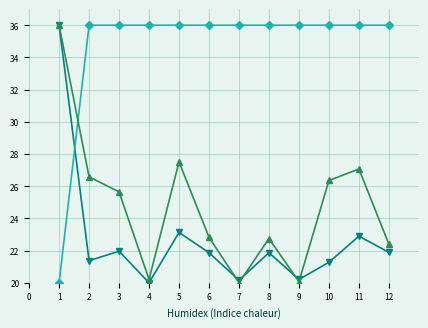

What is the total value across all series at 1?

92.0